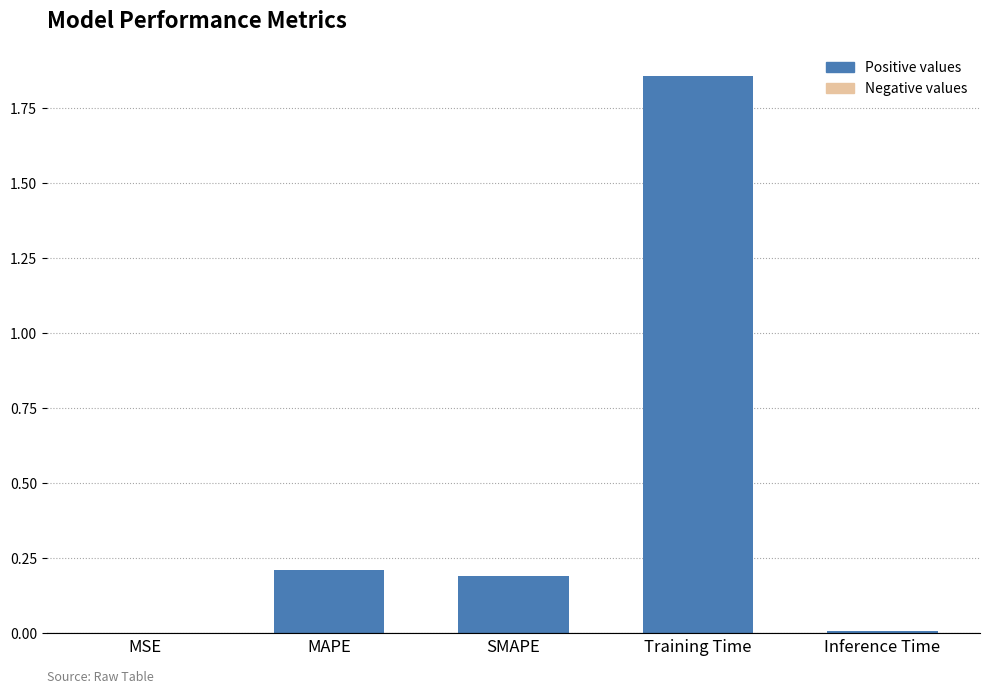

At which category does the chart reach its peak across all series?

Training Time